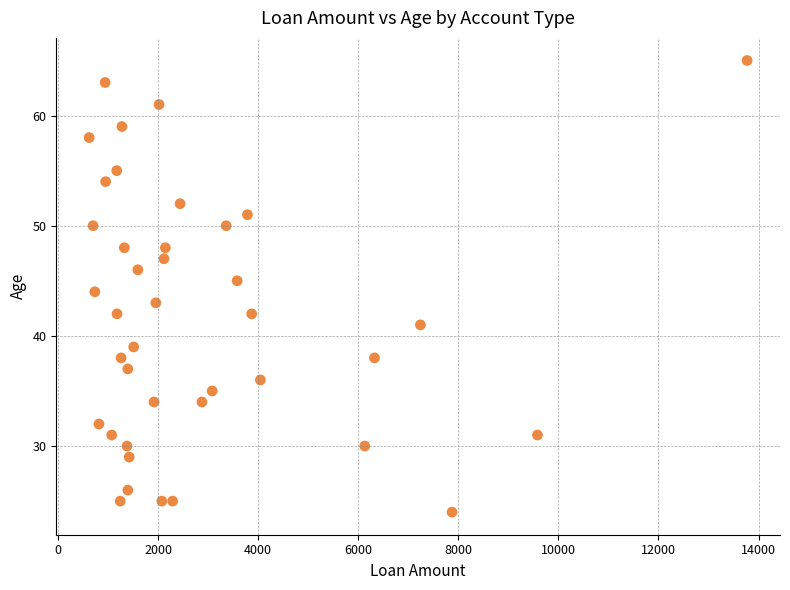

What is the range of X values (max minus min)?

13150